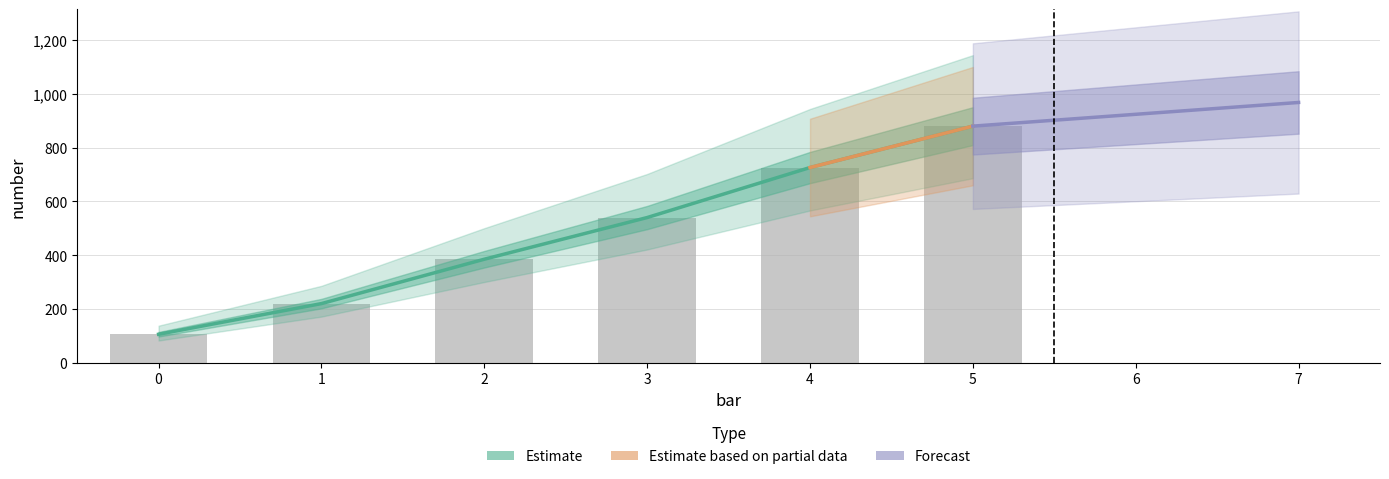

What is the maximum value shown in the chart?

880